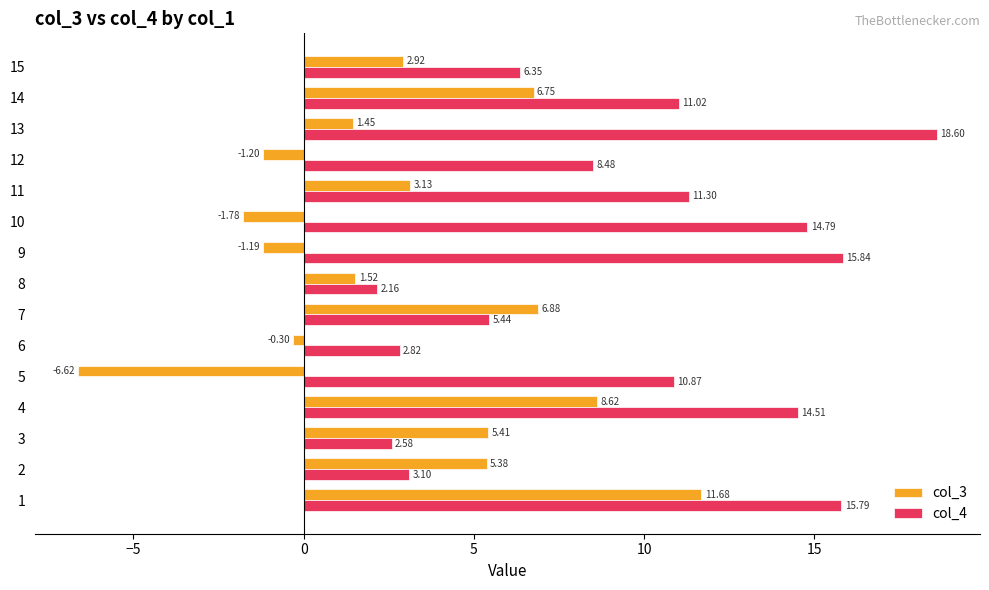

List the series in order of their overall mean, lowest first.

col_3, col_4